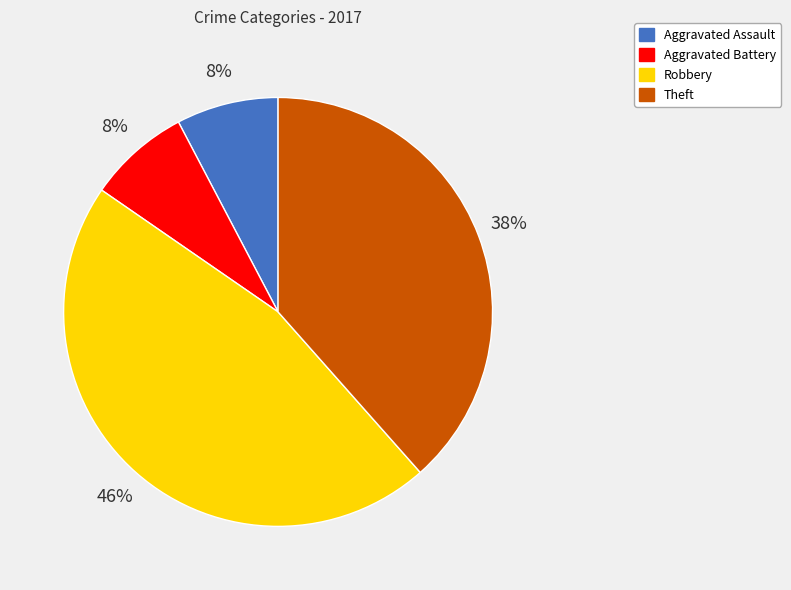

Approximately how many times larger is the value at Theft compared to Robbery?

0.8